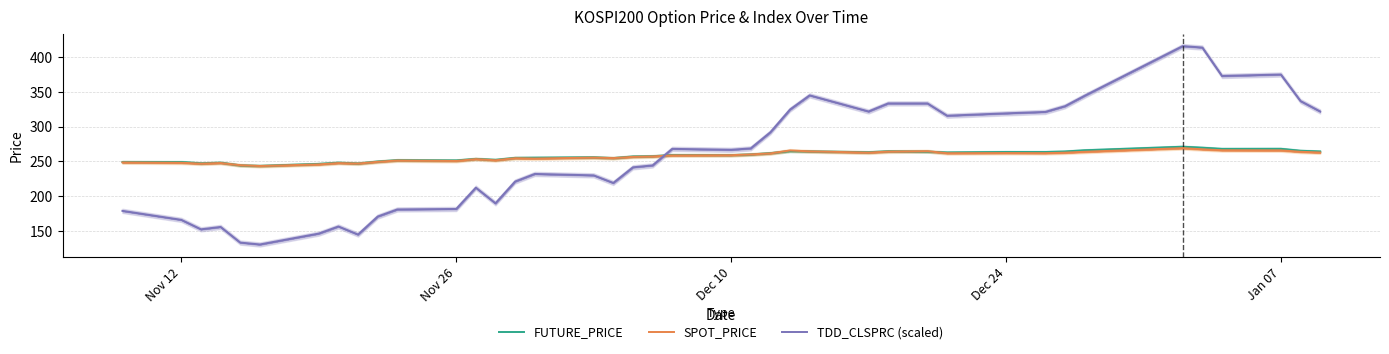

After their last crossing, which series has the higher values: TDD_CLSPRC (scaled) or FUTURE_PRICE?

TDD_CLSPRC (scaled)